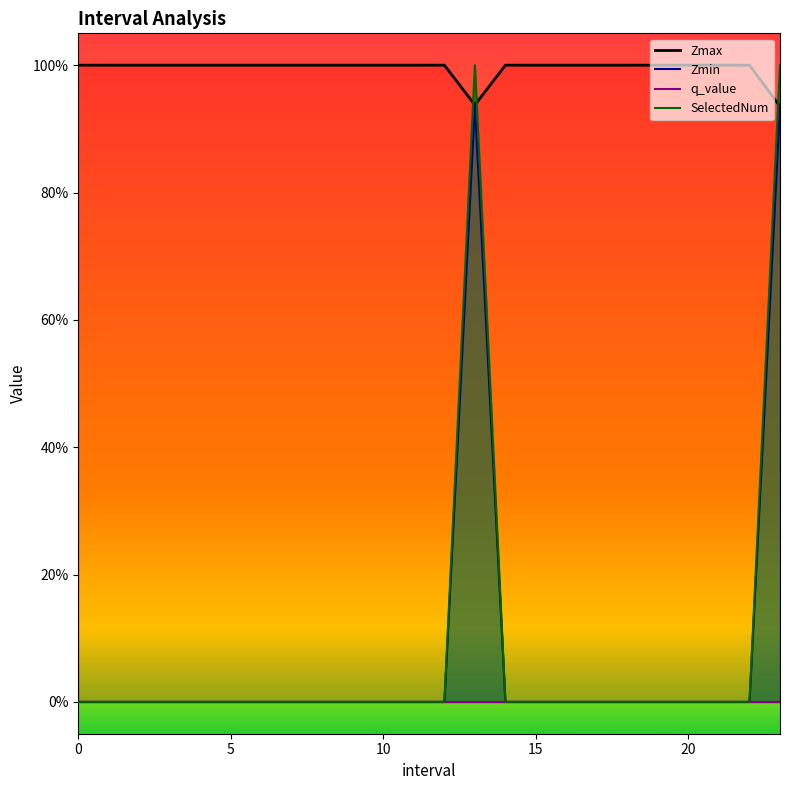

At how many categories does at least one series exceed 0?

24